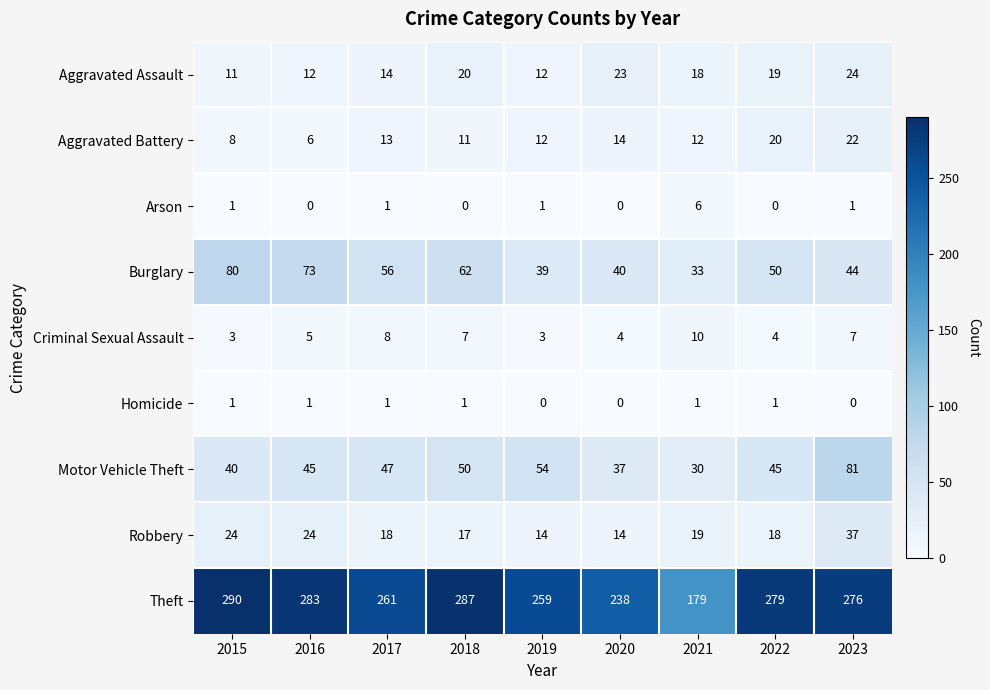

Which series has the largest range (max minus min)?

Theft